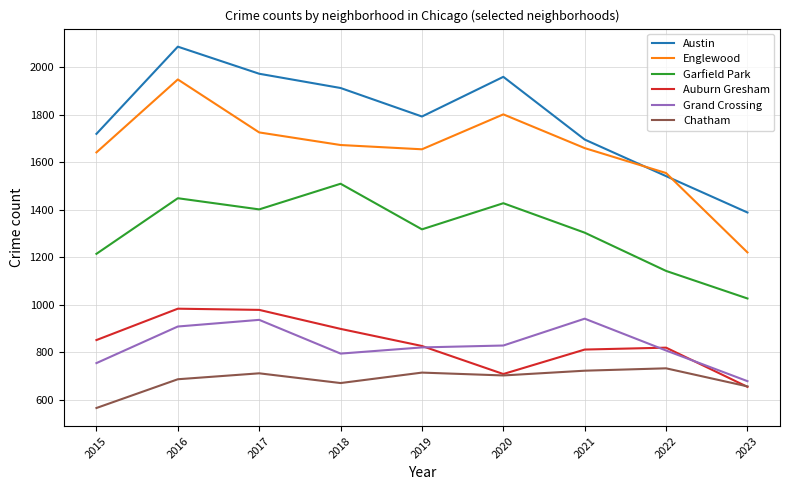

What is the maximum value shown in the chart?

2086